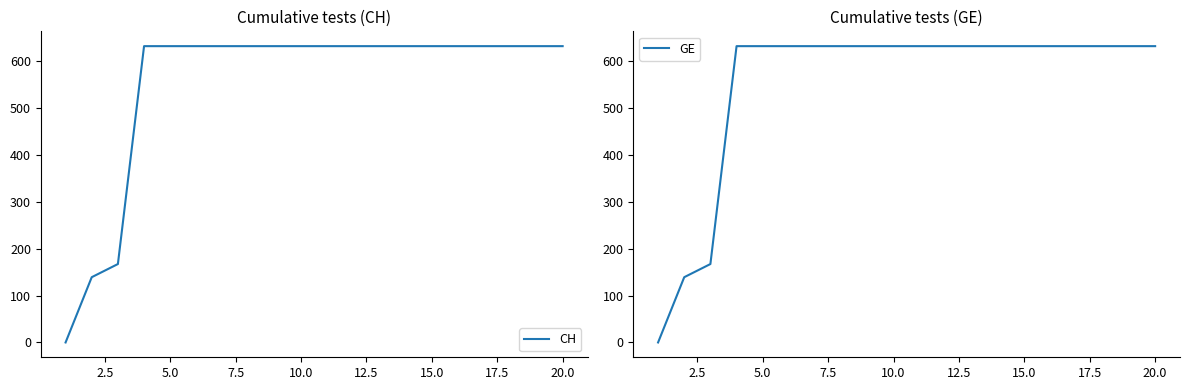

At 20.0, list the series in order from largest to smallest.

CH, GE